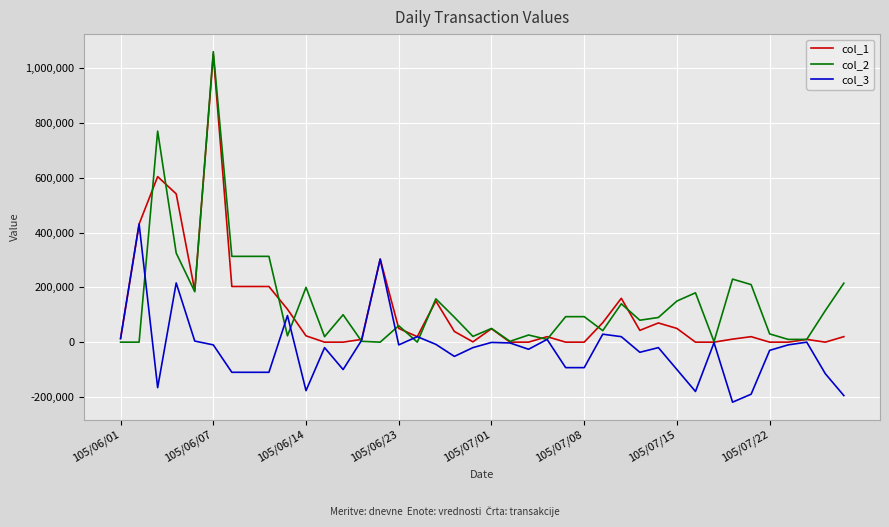

Rank the series by their average value, from lowest to highest.

col_3, col_1, col_2